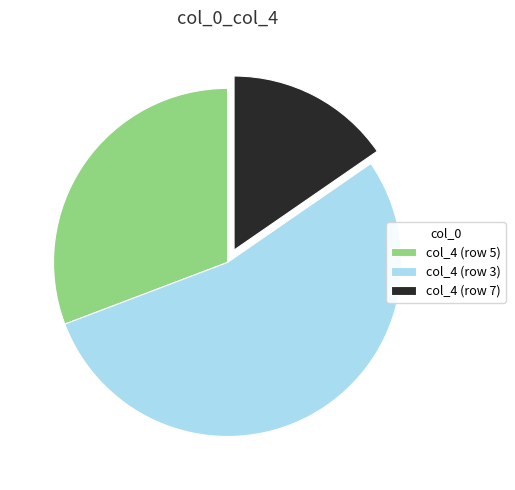

Is it true that col_4 (row 7) is 15% of the pie?

True